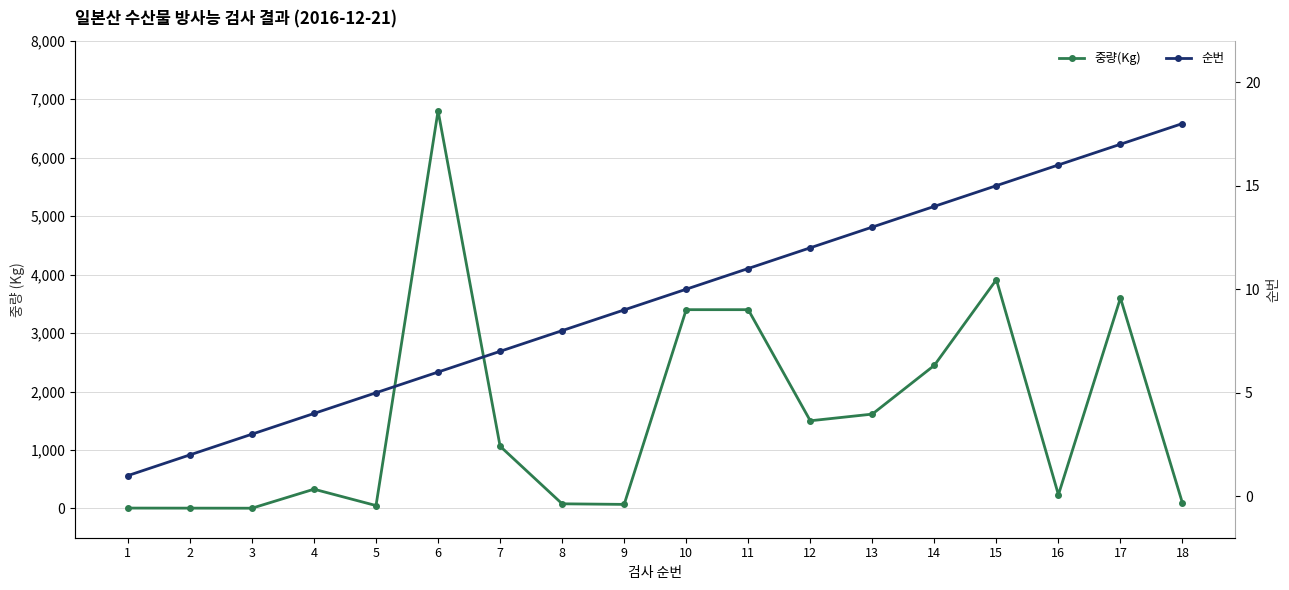

What is the minimum value shown in the chart?

1.0